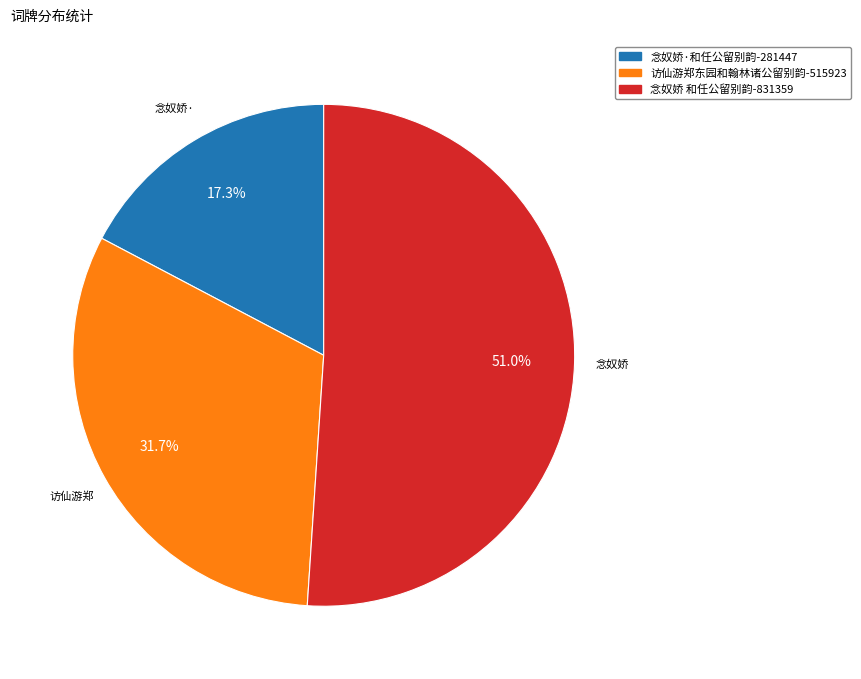

Which slice represents more than half of the pie?

念奴娇 和任公留别韵